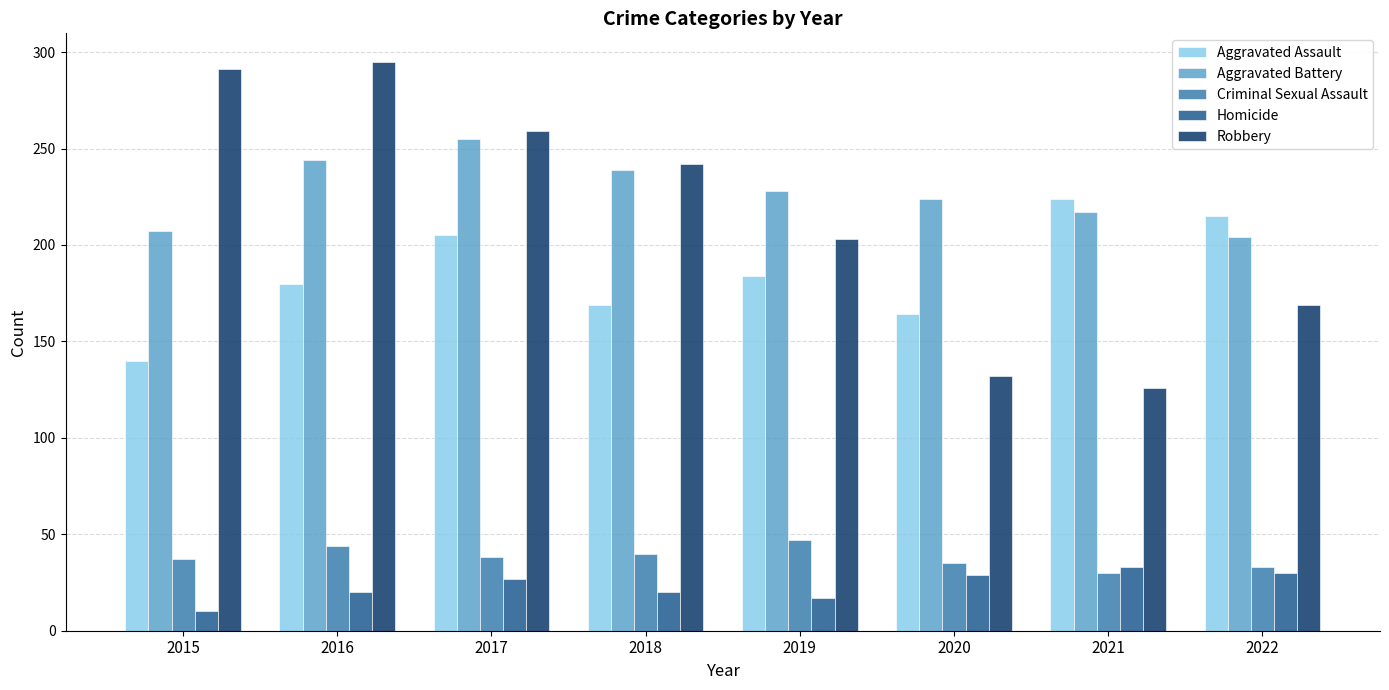

Read the Homicide value at 2020.

29